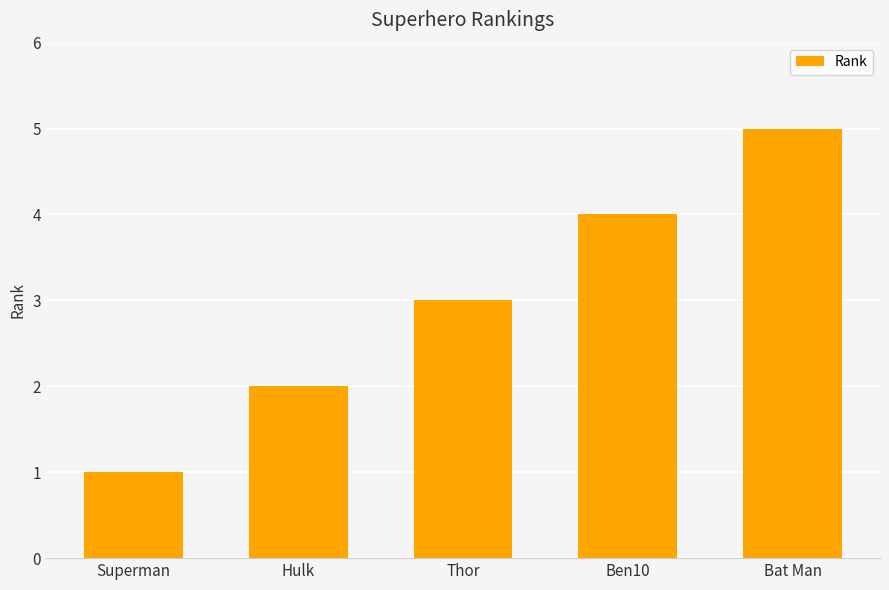

What value does the data have at Bat Man?

5